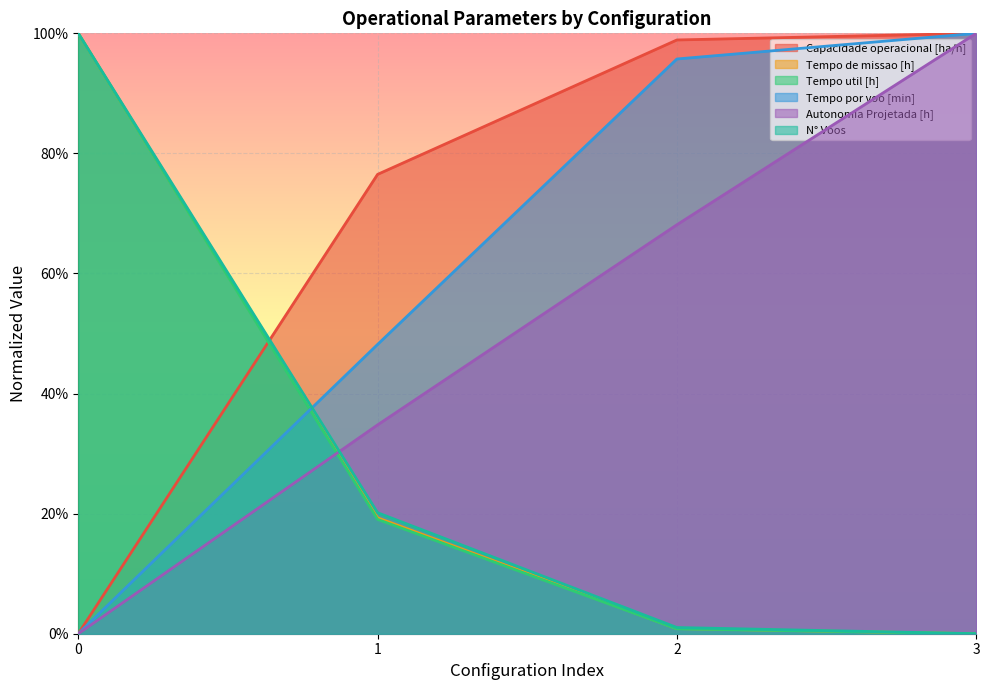

What is the difference between the second highest and minimum values in the Tempo de missao [h] series?

0.2